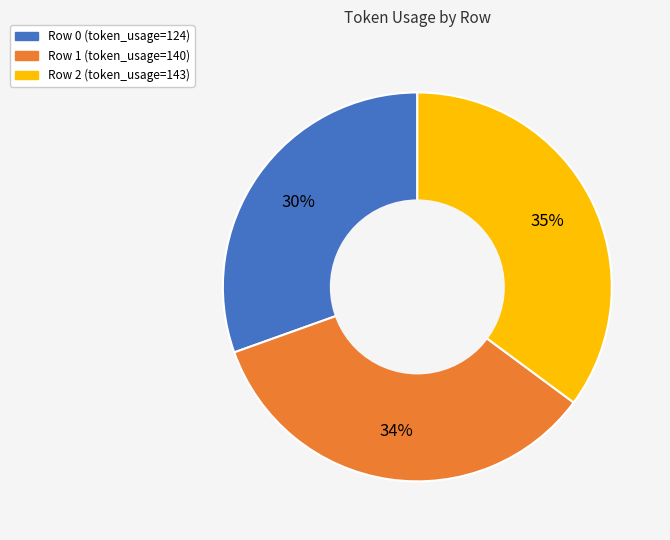

Rank the categories by value from highest to lowest.

Row 2 (token_usage=143), Row 1 (token_usage=140), Row 0 (token_usage=124)